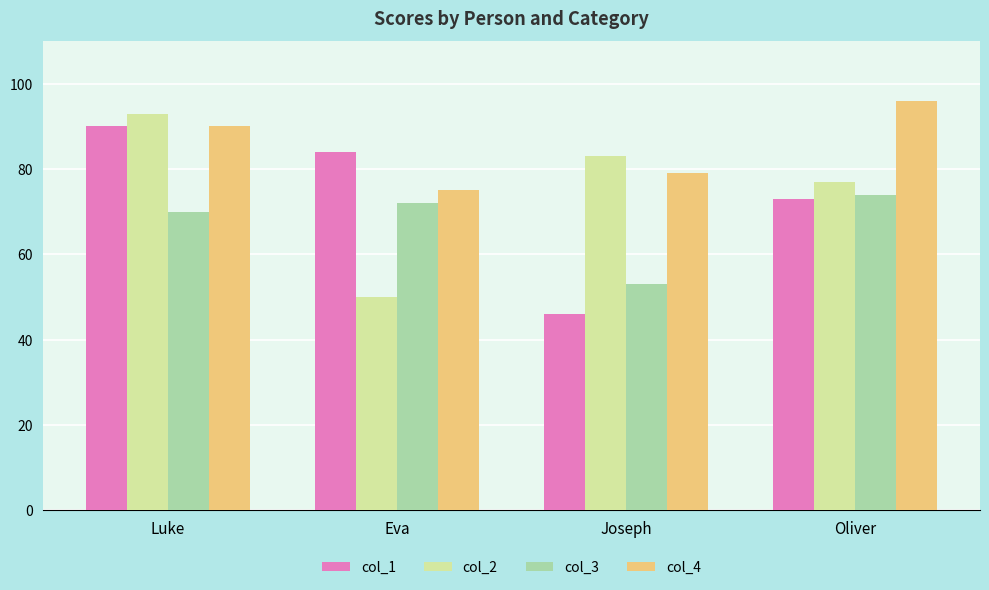

What is the highest value of the col_4 series?

96